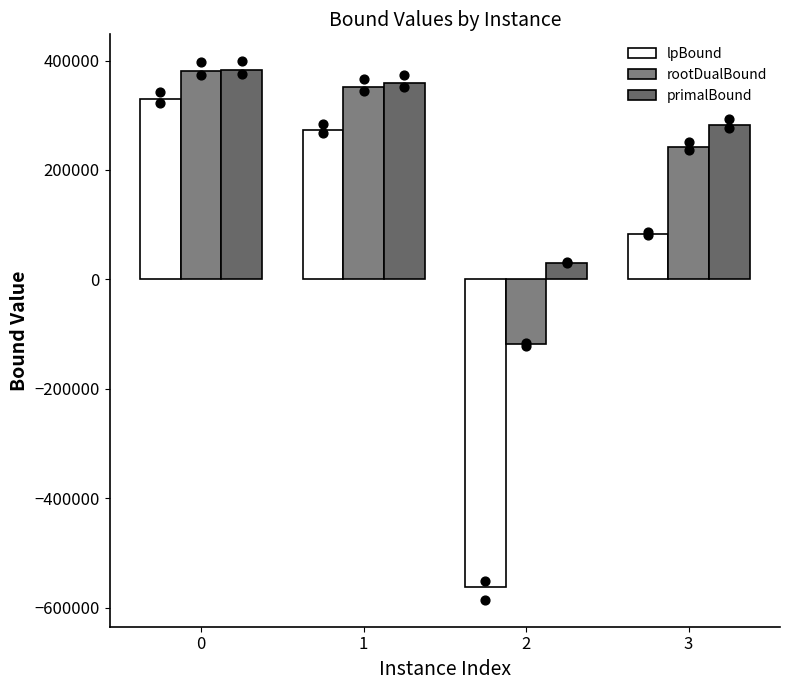

What are all the series names shown in the legend?

lpBound, rootDualBound, primalBound